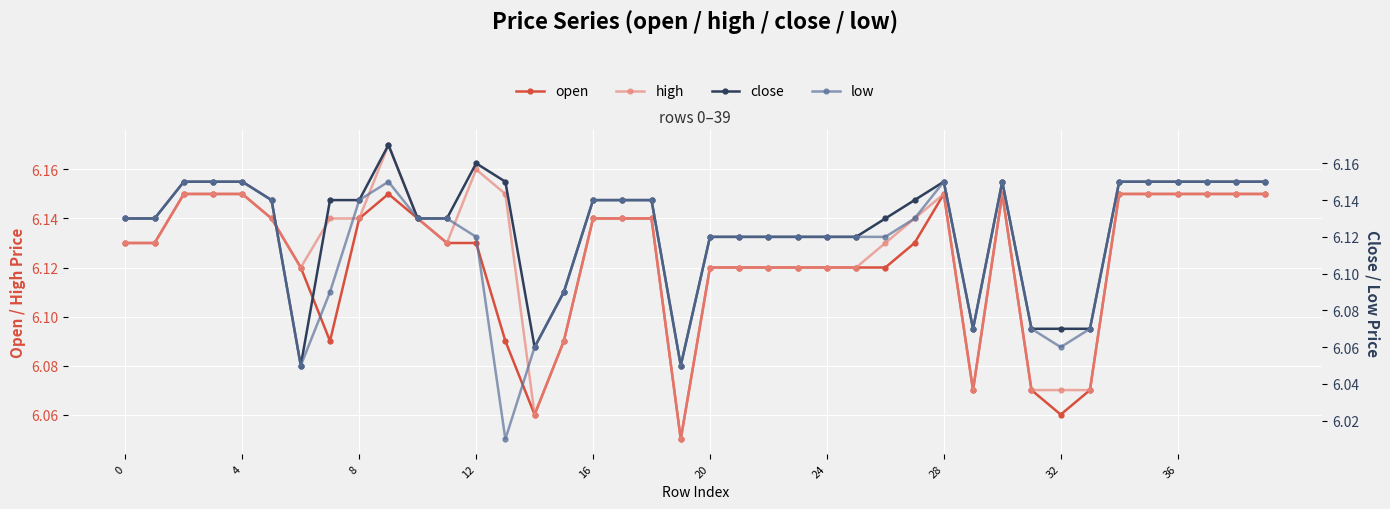

Count the high values in the range 6 to 7.

40